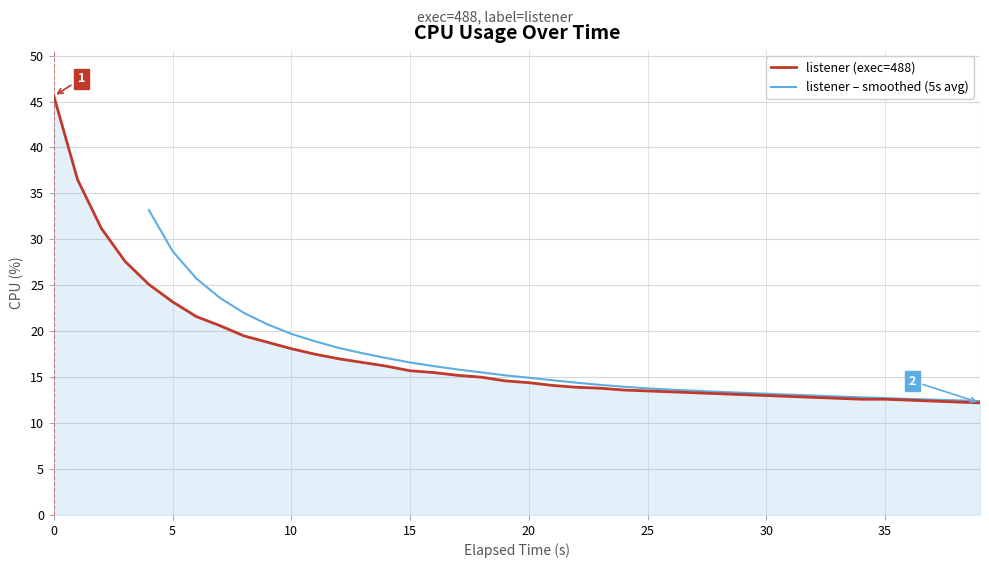

The chart shows a value of 20.9 at 33. True or false?

False